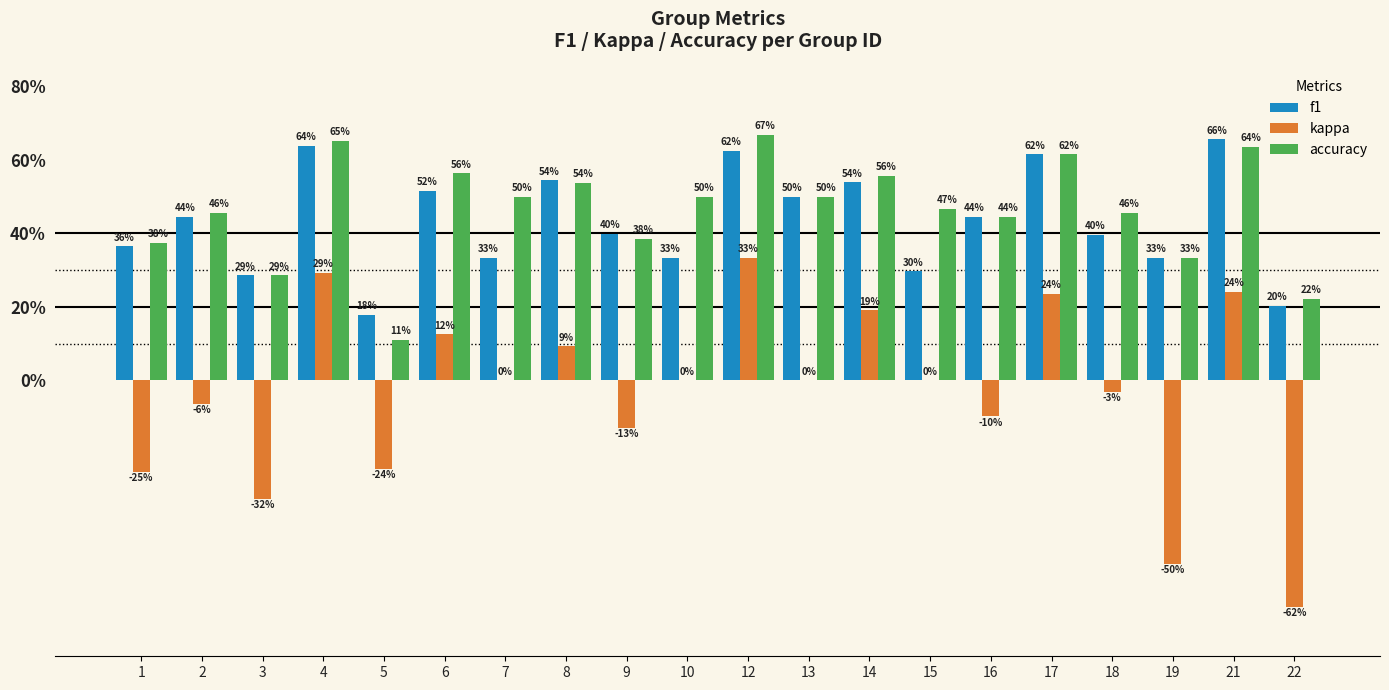

What is the smallest value displayed?

-0.6